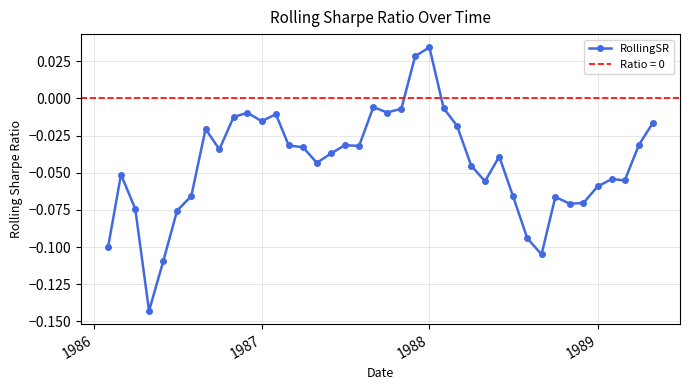

True or false: the data shows -0.0 at 5.

False